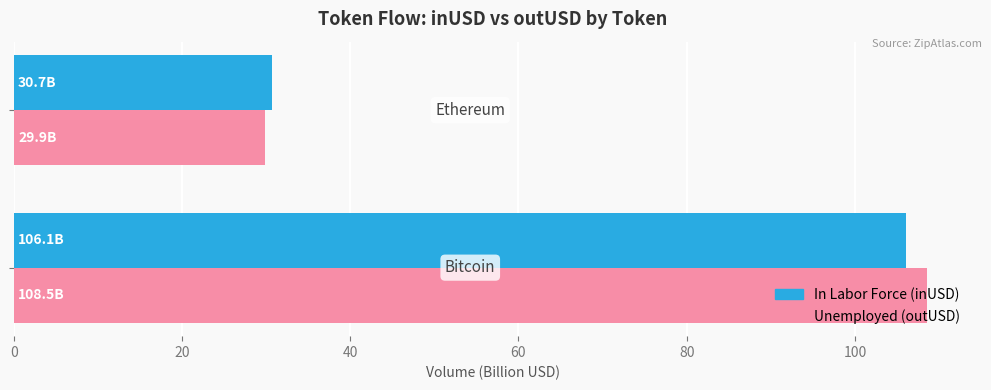

What is the maximum value shown in the chart?

108.5